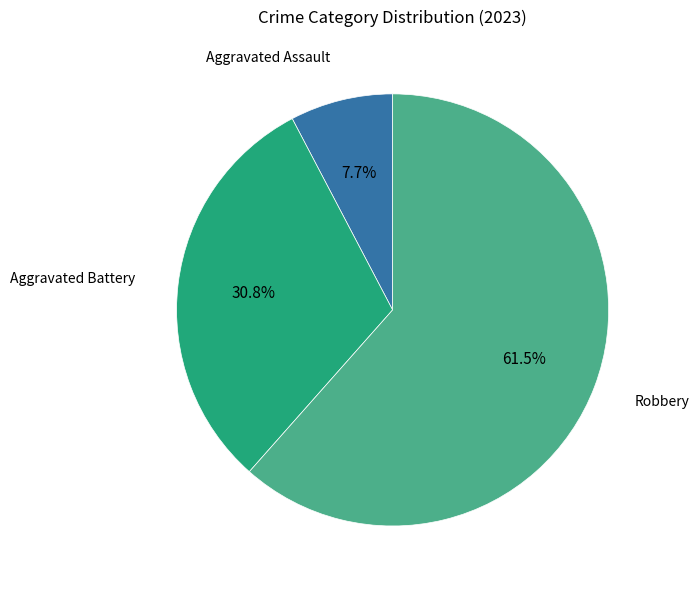

What percentage is NOT represented by Aggravated Battery?

69.2%